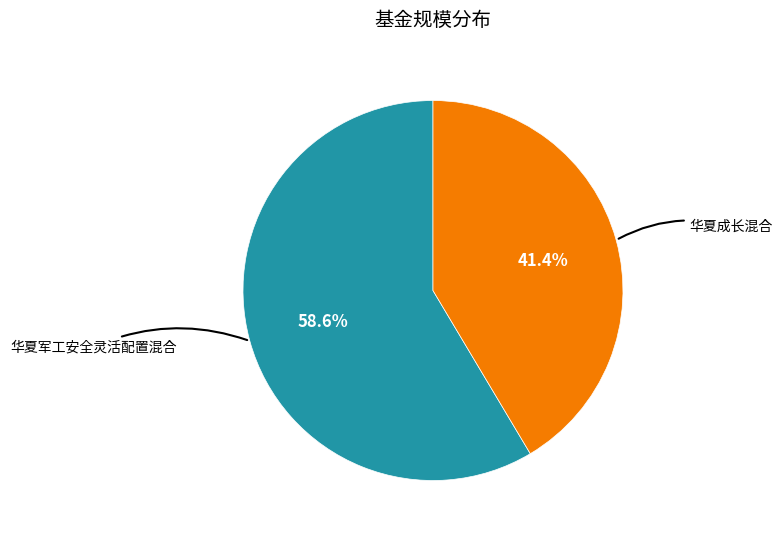

Which category has the biggest portion of the pie?

华夏军工安全灵活配置混合